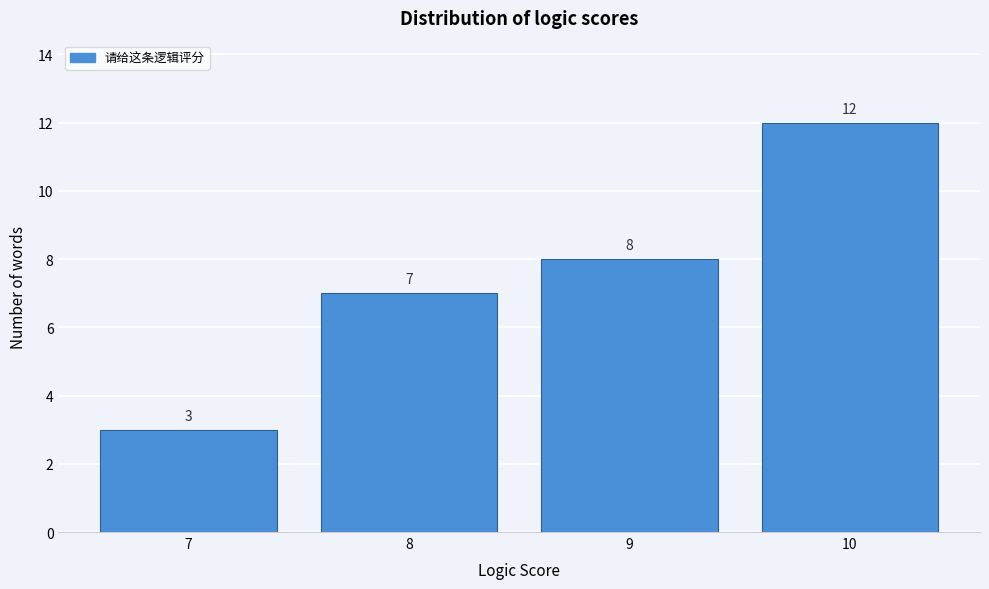

Reading left to right, extract all data points from this chart.

3	7	8	12